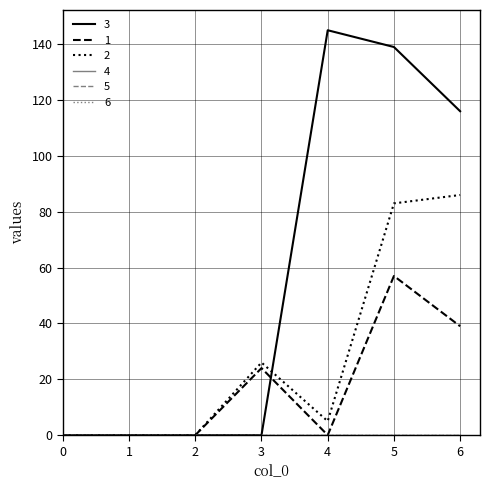

True or false: 2 has a value of 2 at 4.

False